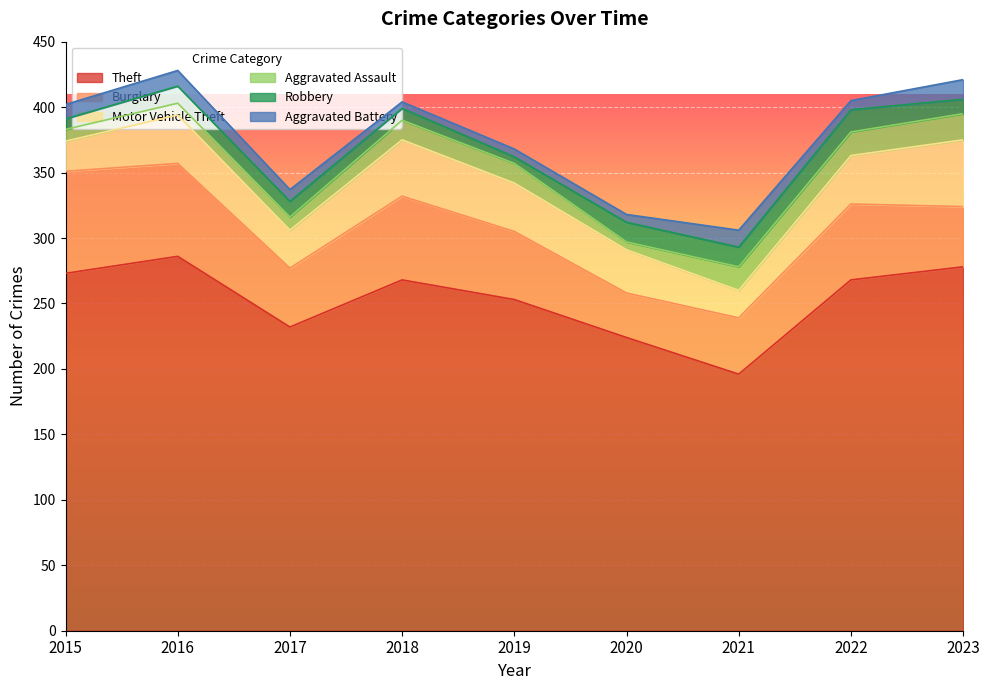

True or false: Aggravated Battery has more than 1 points higher than both neighbors.

True